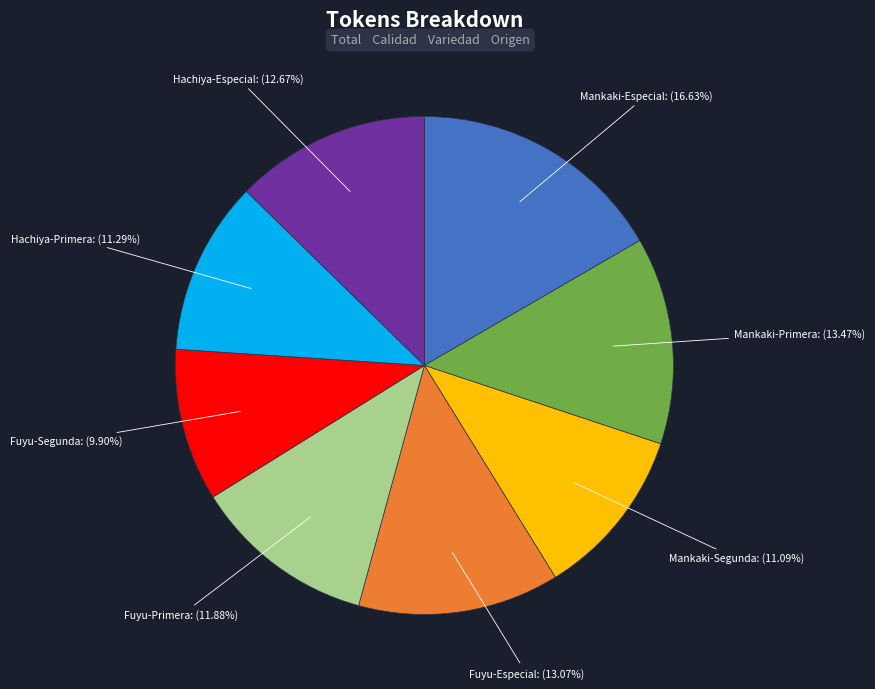

Count the number of slices in the pie.

8